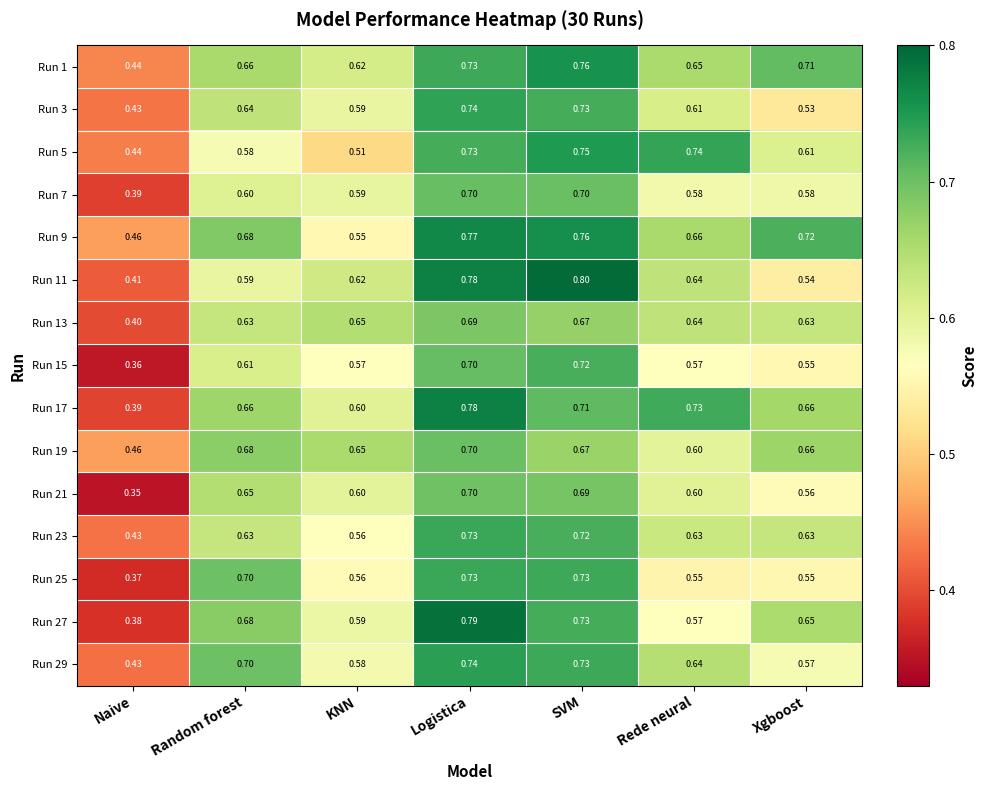

Rank the categories by Run 9 value from highest to lowest.

Logistica, SVM, Xgboost, Random forest, Rede neural, KNN, Naive